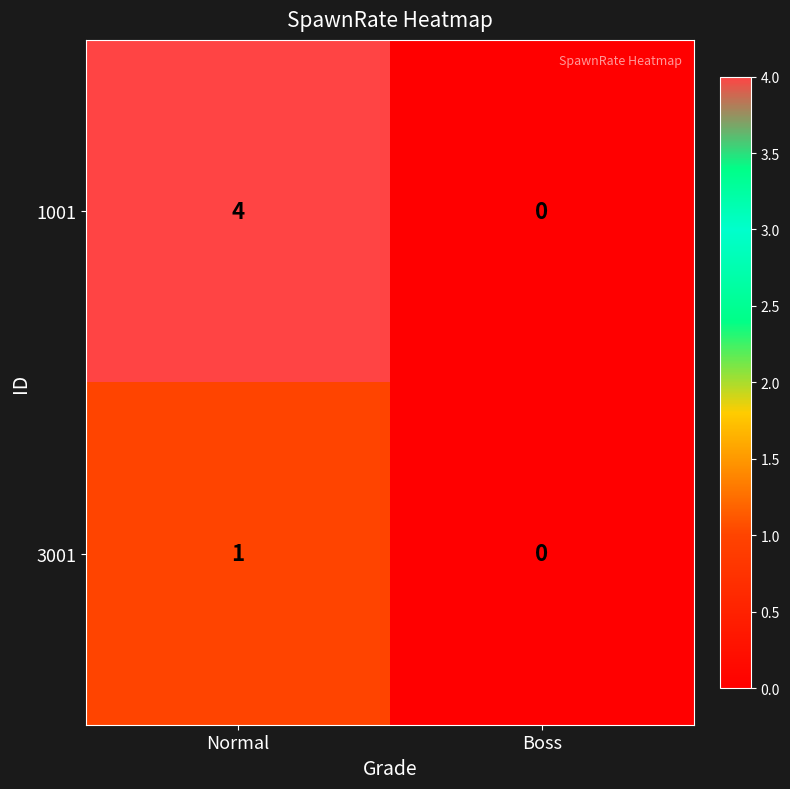

What is the difference between the 1001 values at Boss and Normal?

4